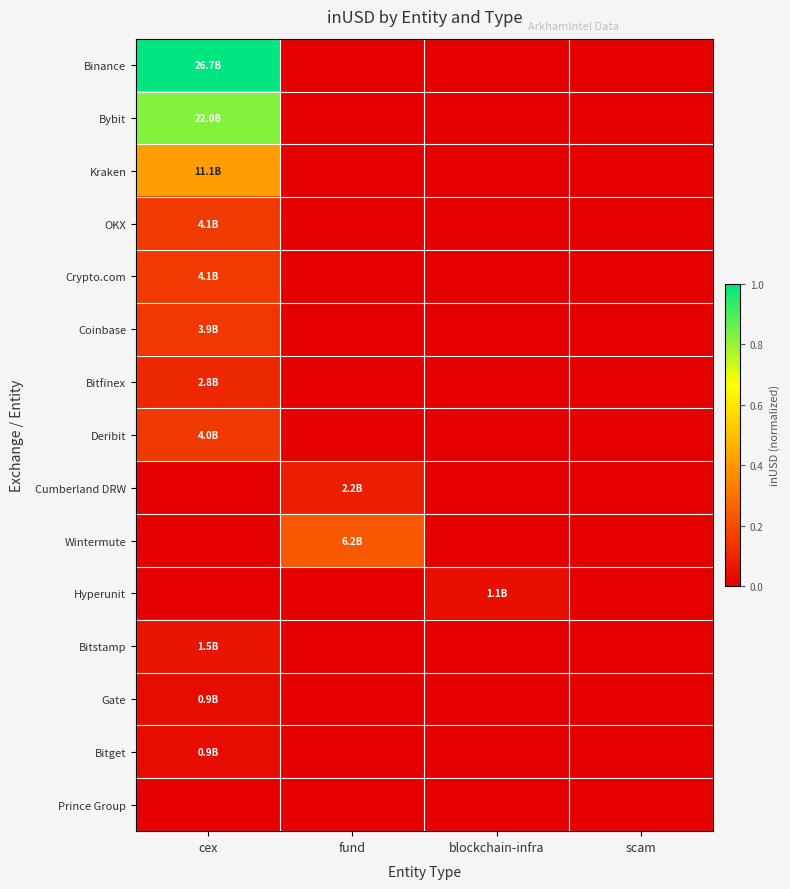

At cex, list the series in order from largest to smallest.

Binance, Bybit, Kraken, Crypto.com, OKX, Deribit, Coinbase, Bitfinex, Bitstamp, Bitget, Gate, Cumberland DRW, Wintermute, Hyperunit, Prince Group